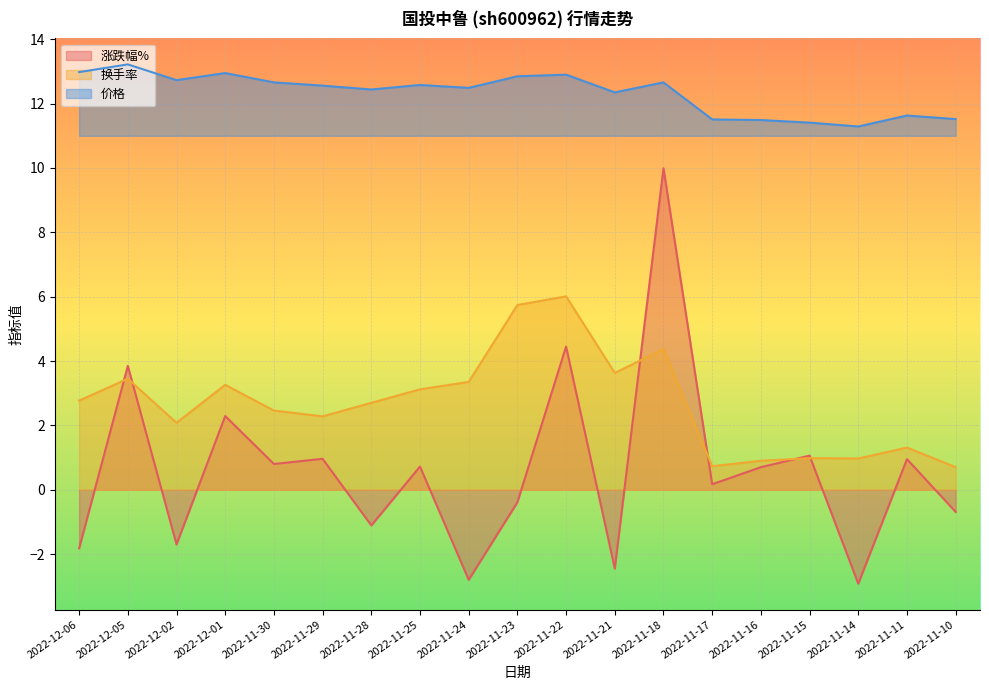

In 价格, how many points are lower than both neighbors (excluding endpoints)?

5